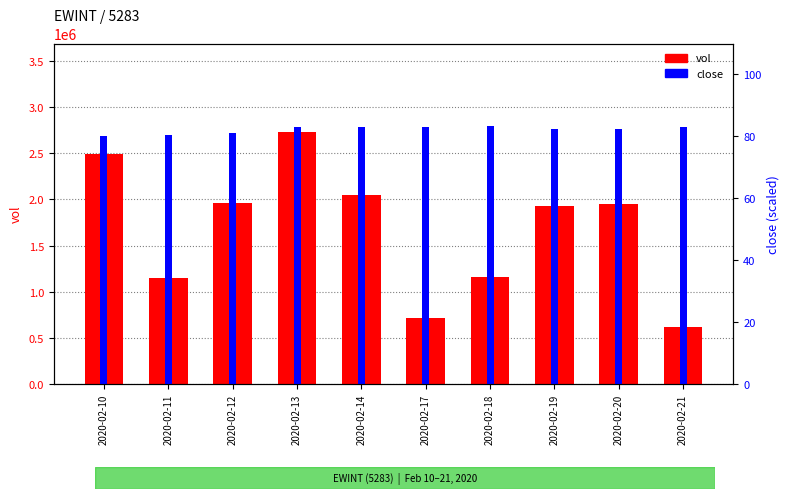

How many distinct data groups are displayed?

2